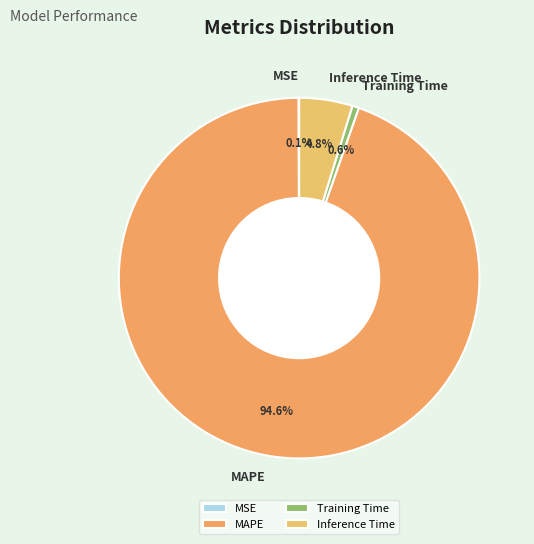

Does Training Time account for over 50% of the chart?

No